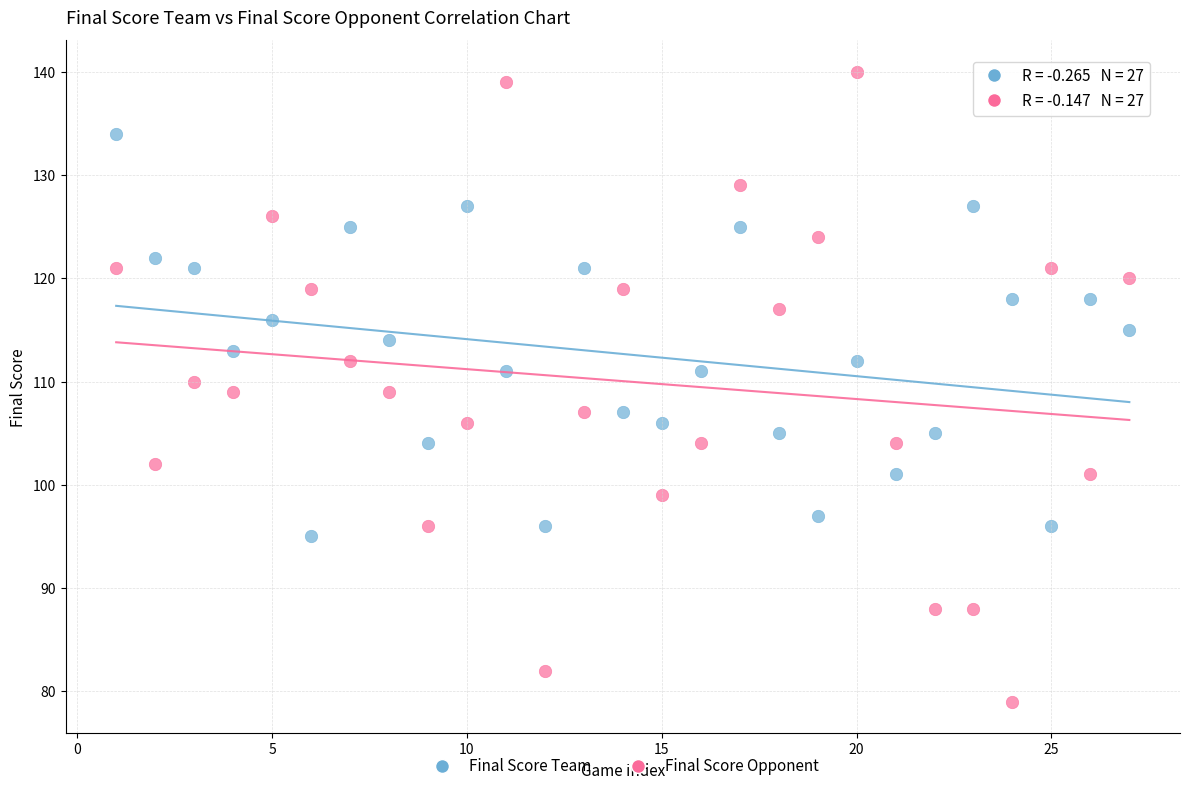

Which series reaches the minimum Y coordinate?

Final Score Opponent